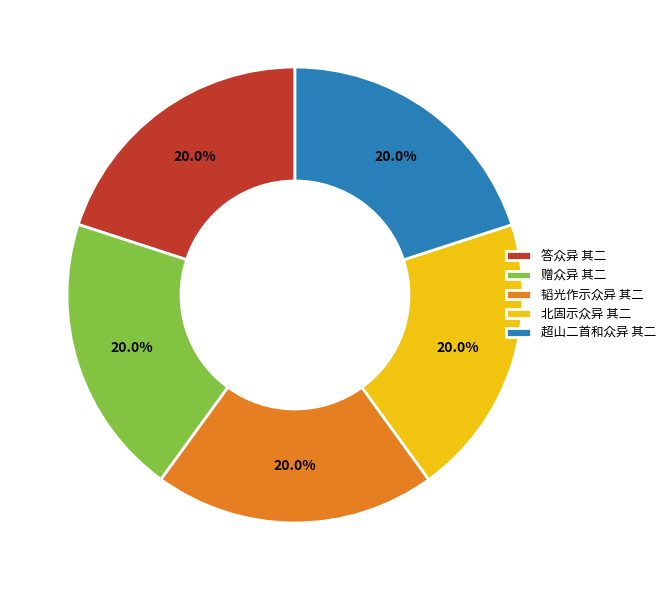

The 赠众异 其二 slice represents 27% of the pie. True or false?

False